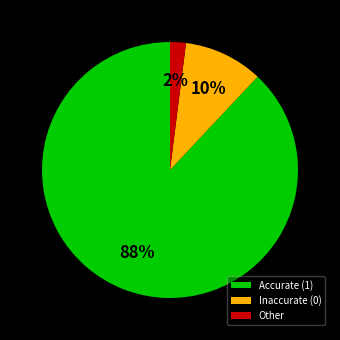

The Other slice represents 2% of the pie. True or false?

True